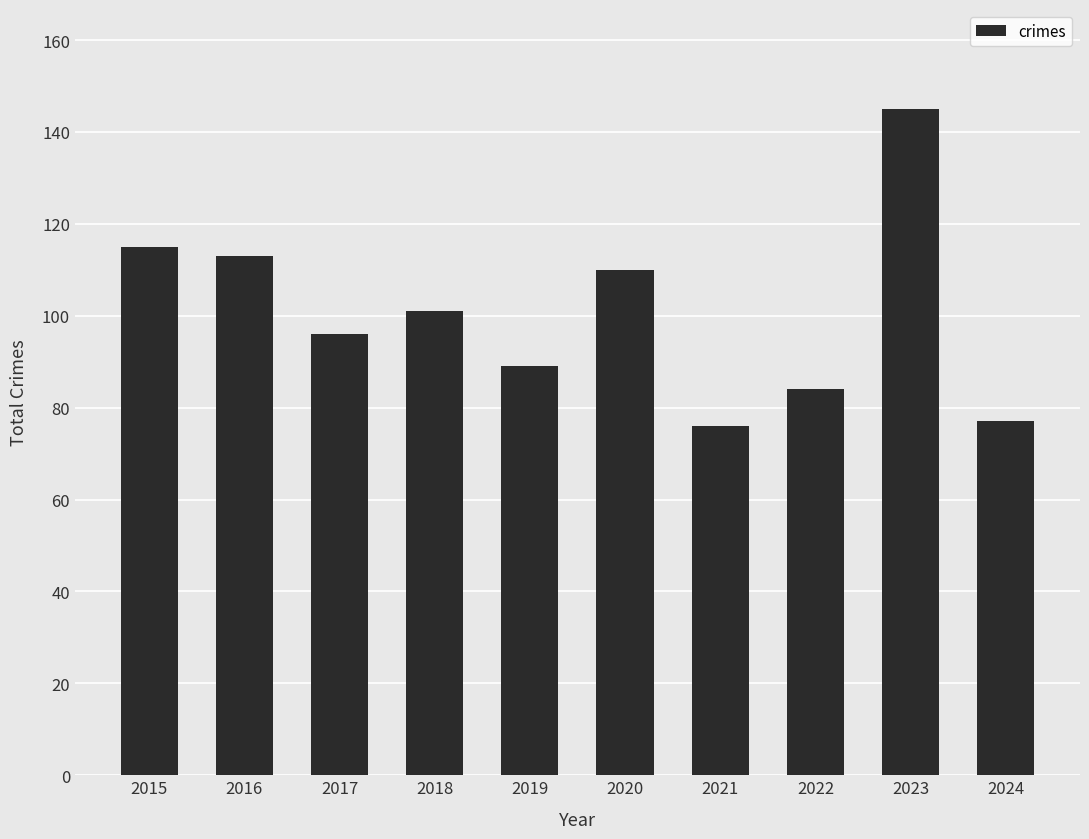

How many series are shown in this chart?

1